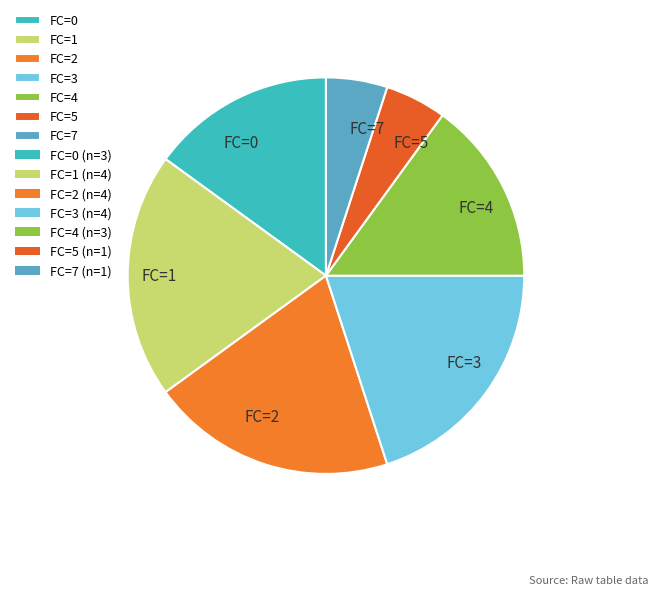

Between FC=2 and FC=0, which is larger?

FC=2